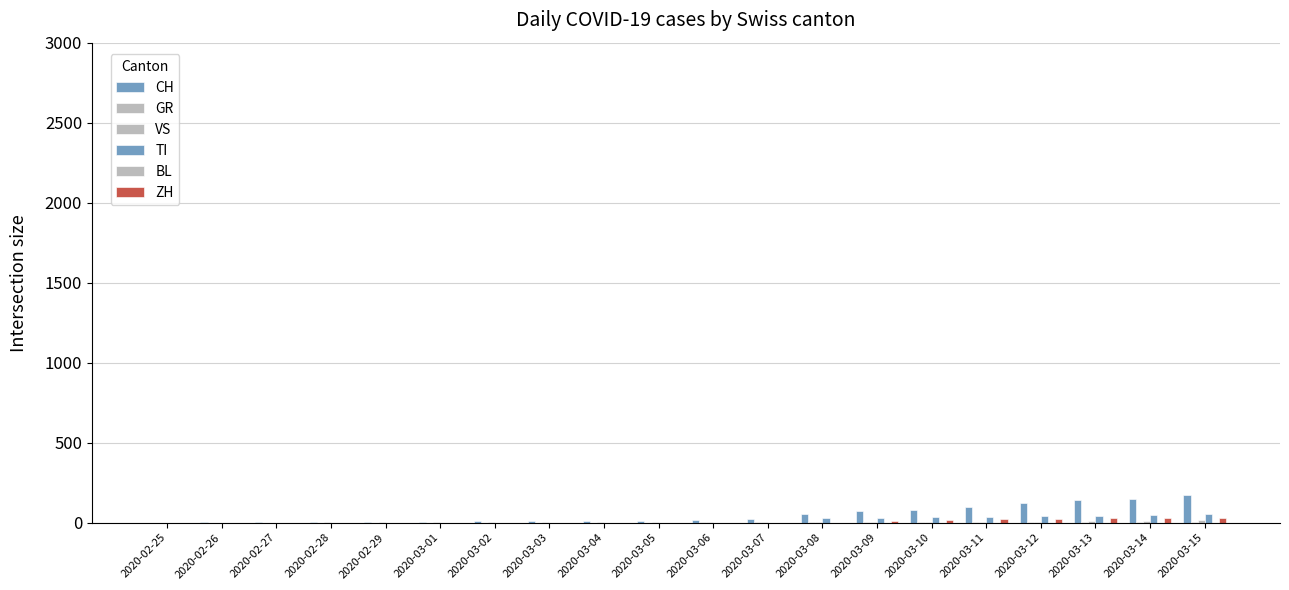

How many groups of bars are there?

20